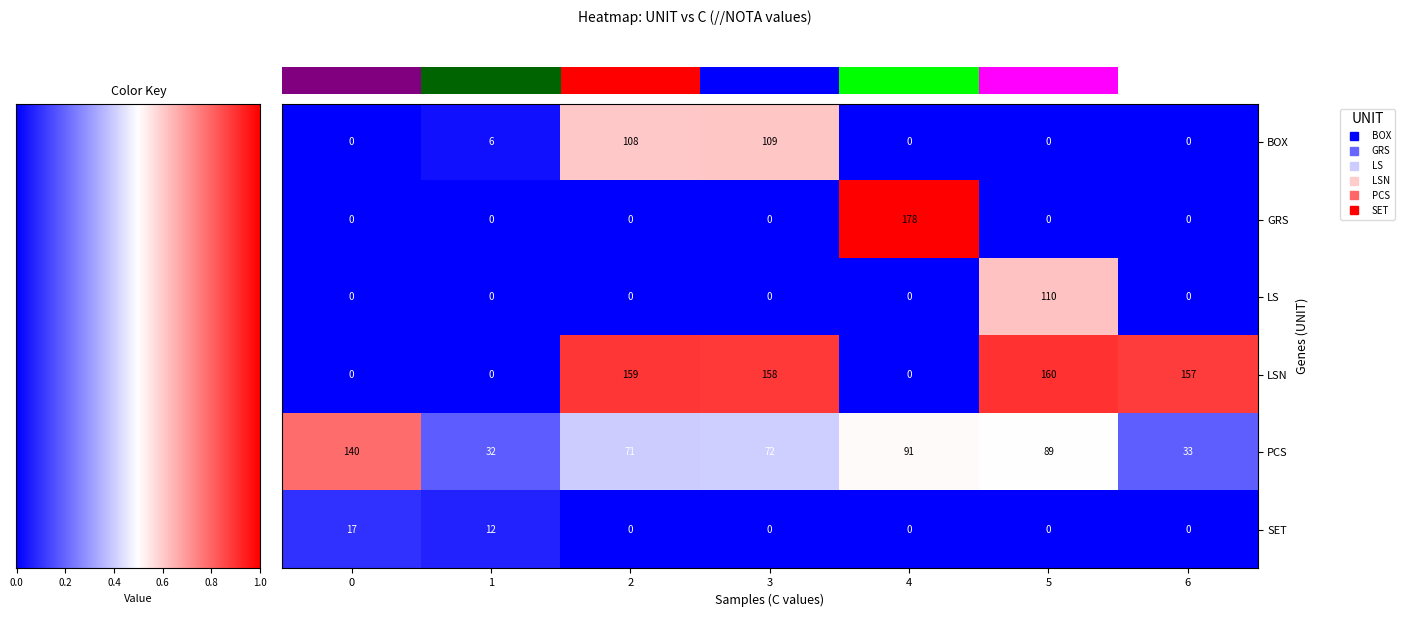

Which series has the widest spread of values?

GRS